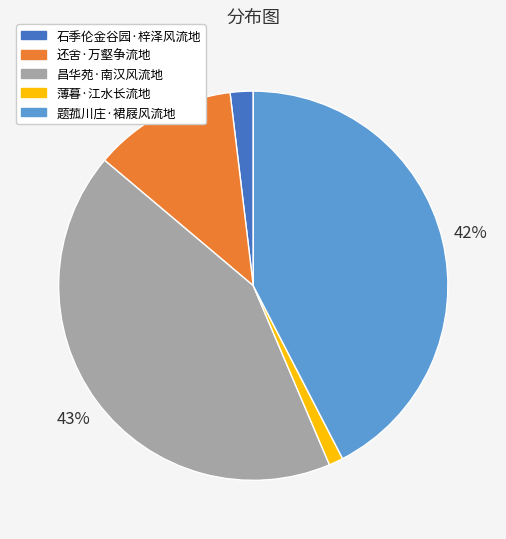

How many segments does this pie chart have?

5